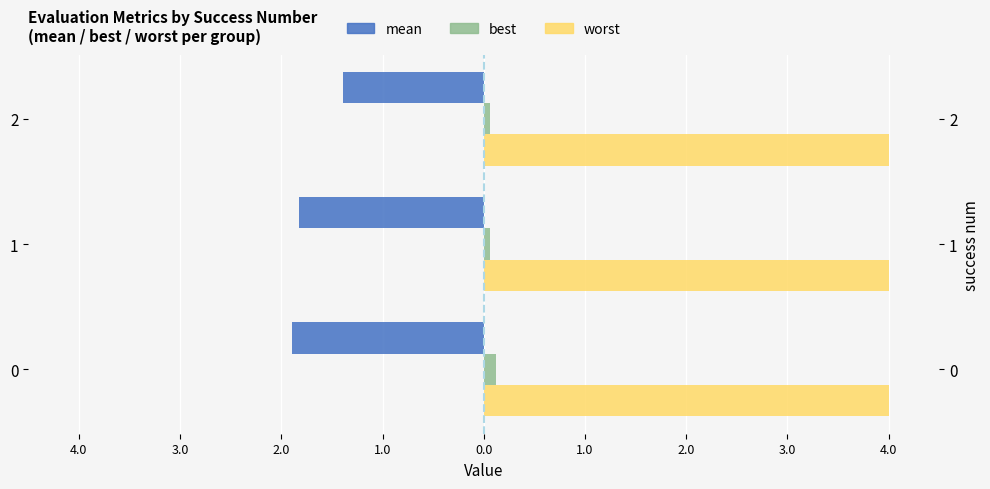

Count the number of data series in this chart.

3